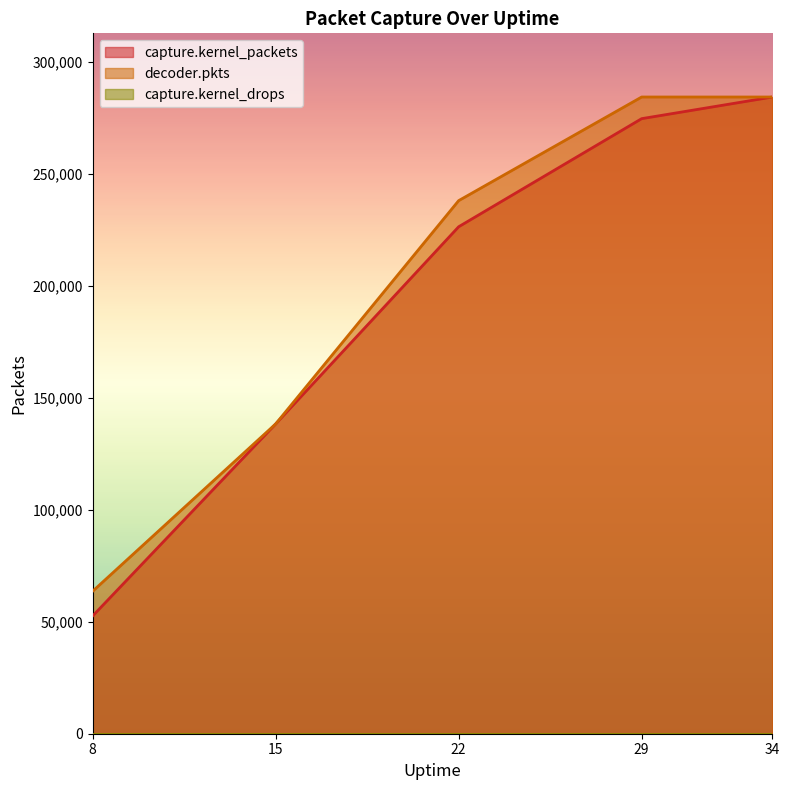

Reading left to right, extract all data points from this chart.

capture.kernel_packets: 52602	138377	226448	274734	284405
decoder.pkts: 63650	138377	238117	284405	284405